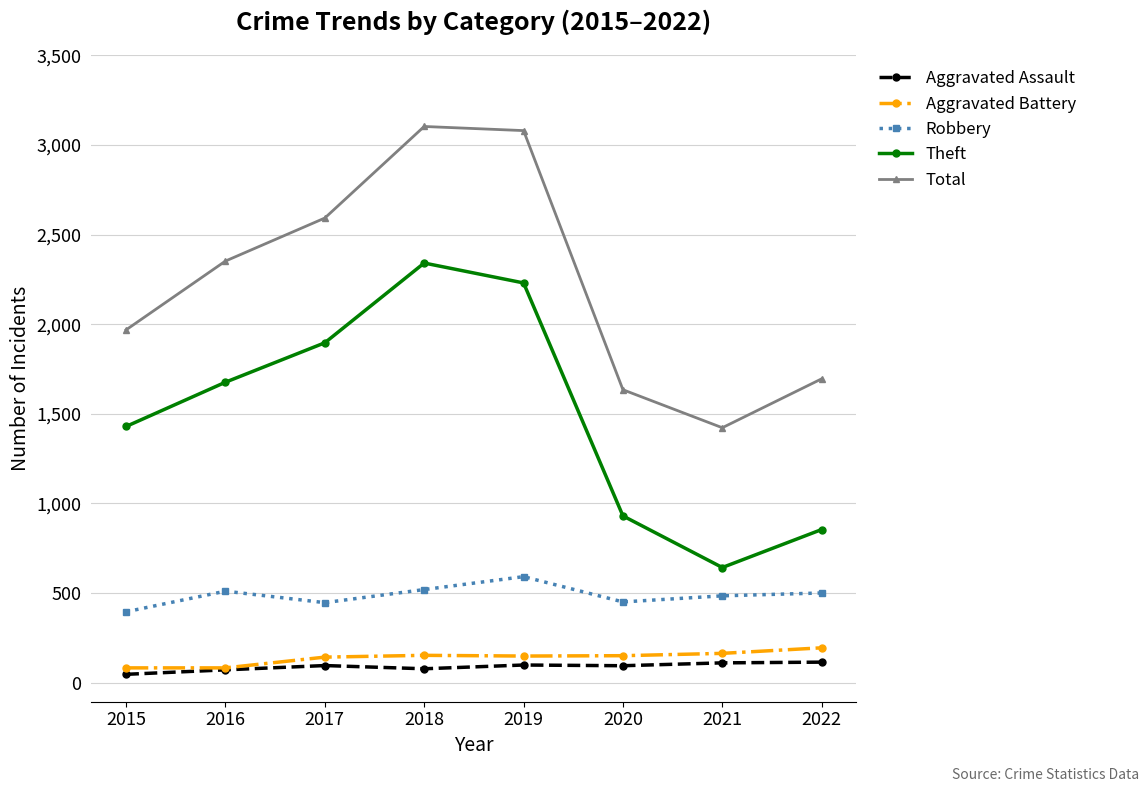

What is the difference between the highest and lowest values at 2016?

2281